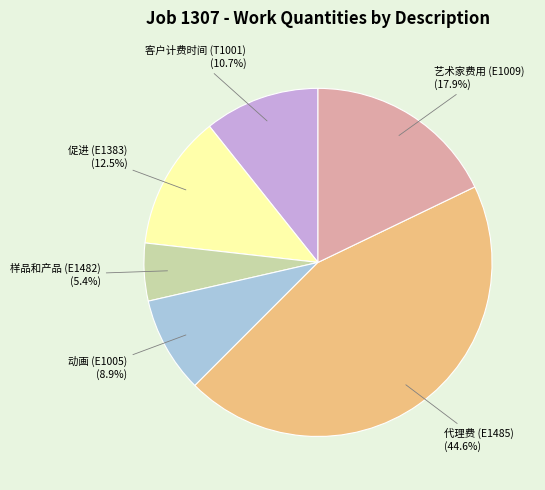

How many slices are in this pie chart?

6